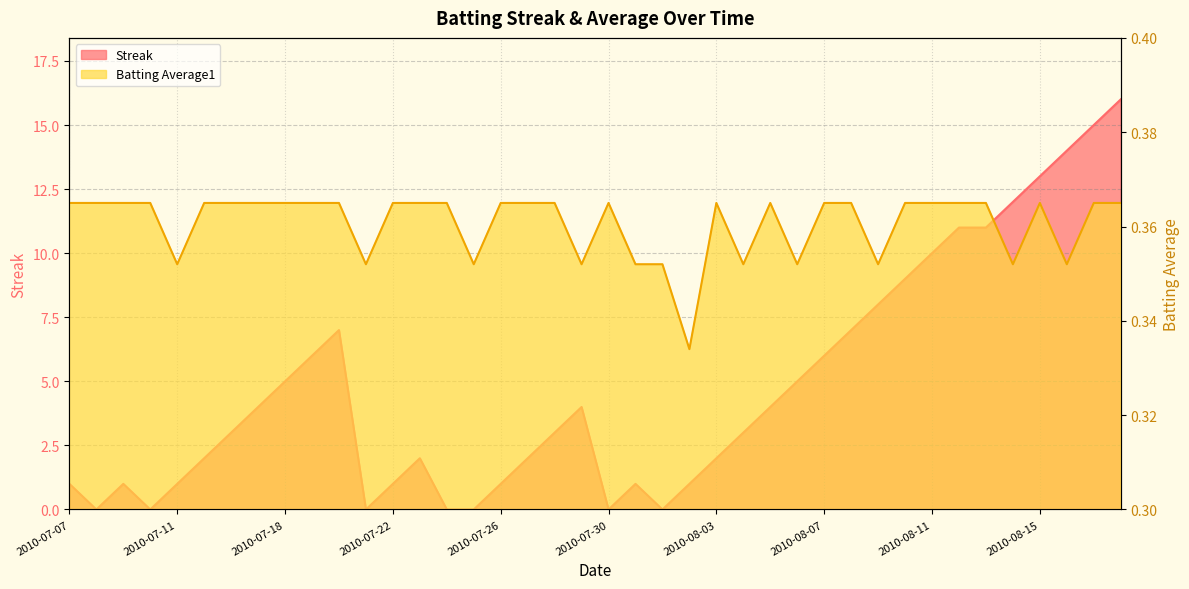

What is the value of the Batting Average1 point at the 1st from the left?

0.4